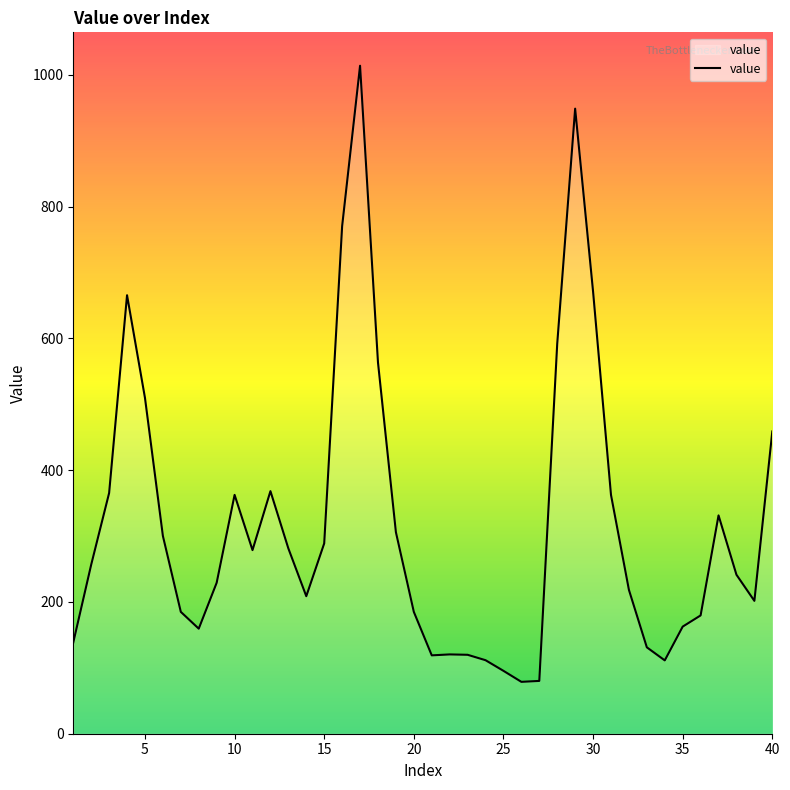

What is the difference between the maximum and minimum values?

935.0